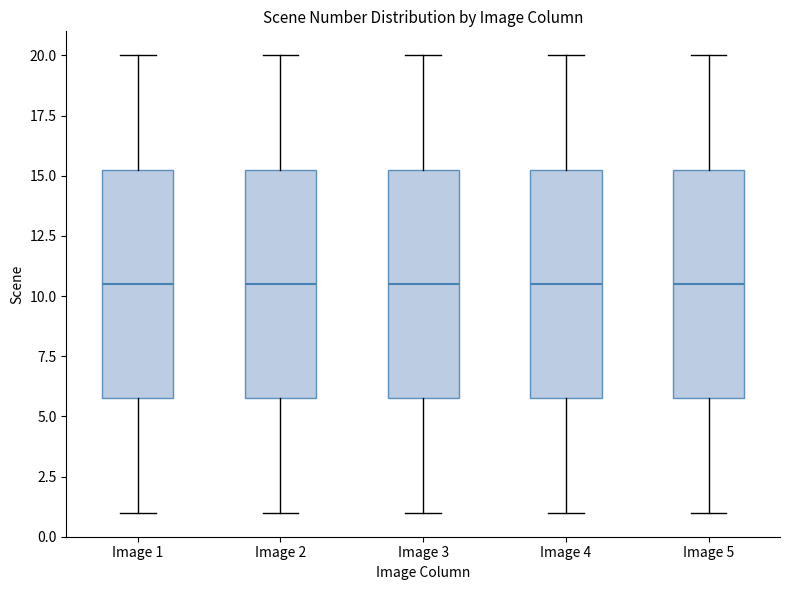

Reading left to right, transcribe this box plot: for each box, give where its median line is, the range the box spans, and where its two whiskers end, as read against the y-axis. The values are not printed on the chart, so give them approximately, as read against the axis.

Image 1: median 10.5, box 6.0 to 15.5, whiskers 1.0 to 20.0
Image 2: median 10.5, box 6.0 to 15.5, whiskers 1.0 to 20.0
Image 3: median 10.5, box 6.0 to 15.5, whiskers 1.0 to 20.0
Image 4: median 10.5, box 6.0 to 15.5, whiskers 1.0 to 20.0
Image 5: median 10.5, box 6.0 to 15.5, whiskers 1.0 to 20.0